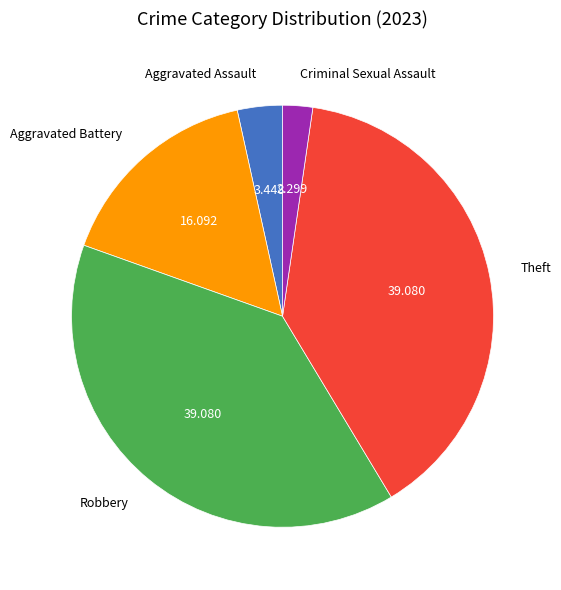

Do Aggravated Battery and Theft together represent more than half of the pie?

Yes